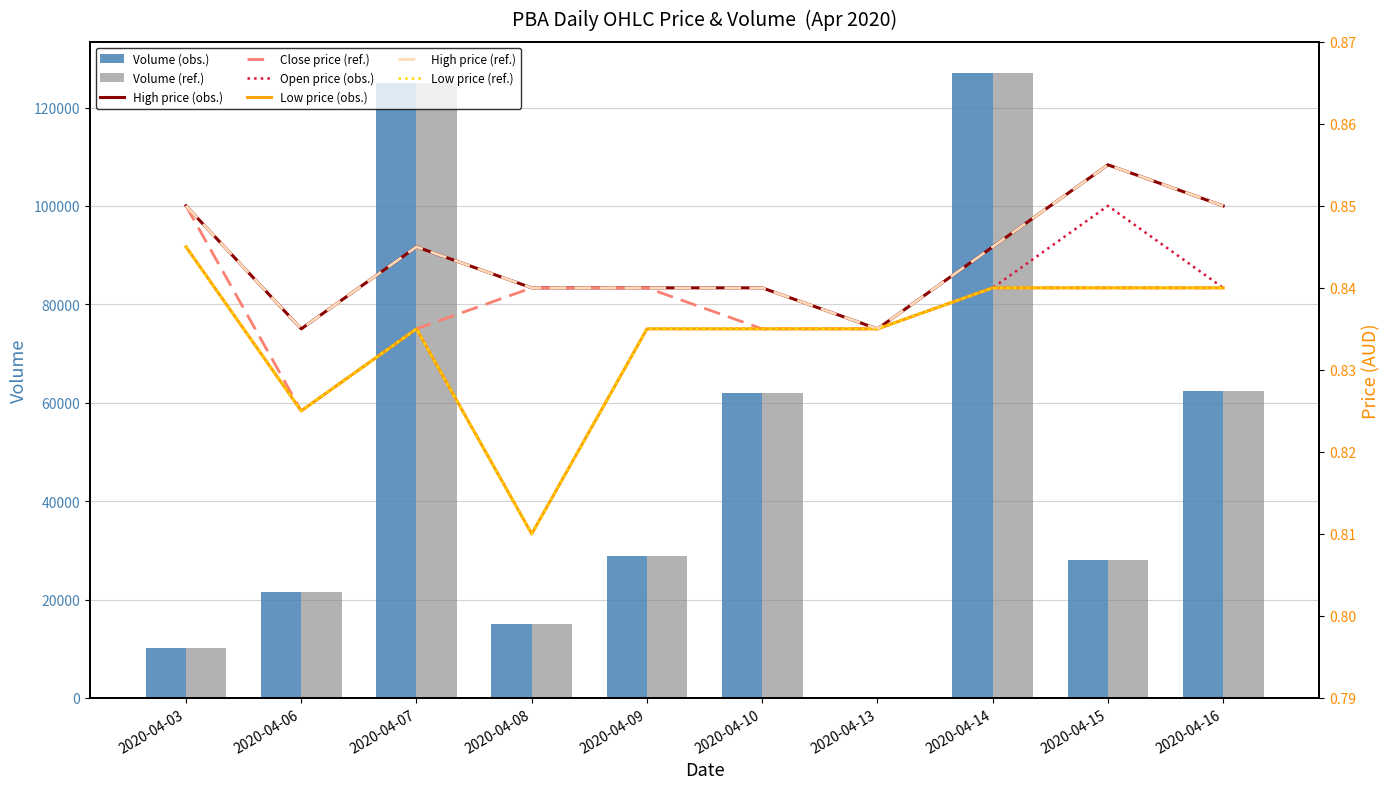

What is the maximum value for high?

0.9